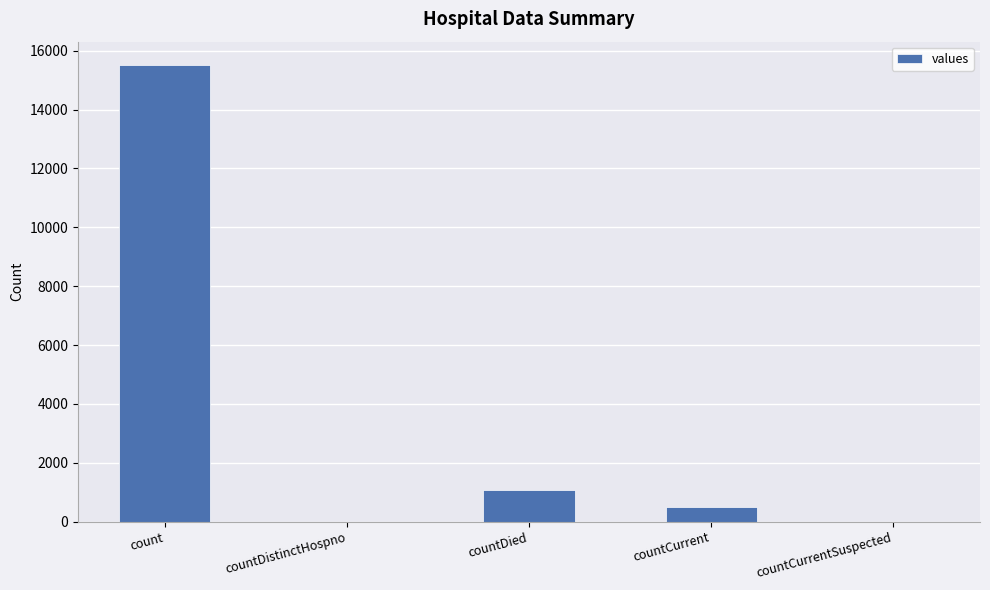

The chart shows a value of 15532 at count. True or false?

True